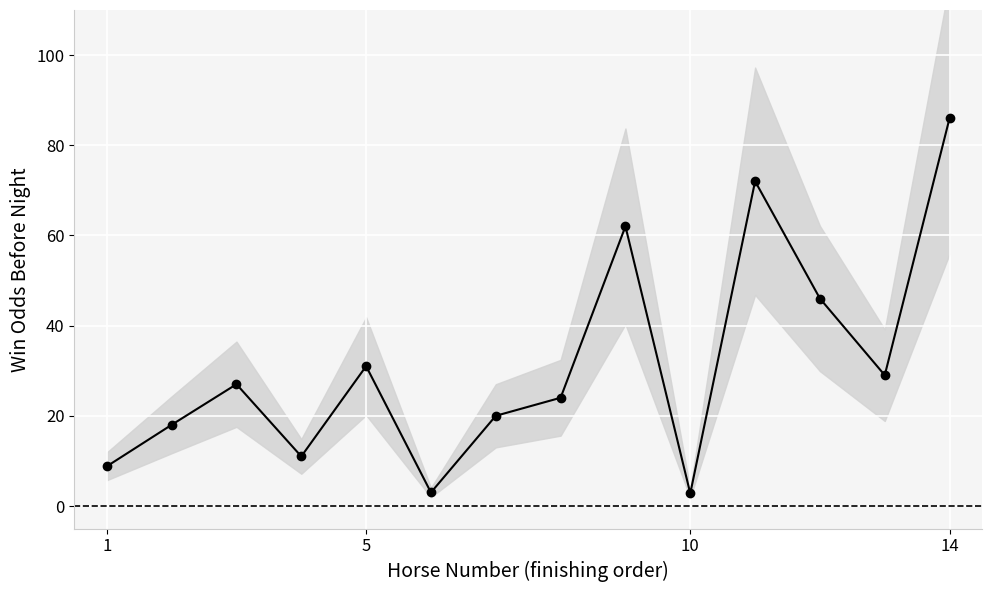

Is it true that the value at 12 is 14.2?

False